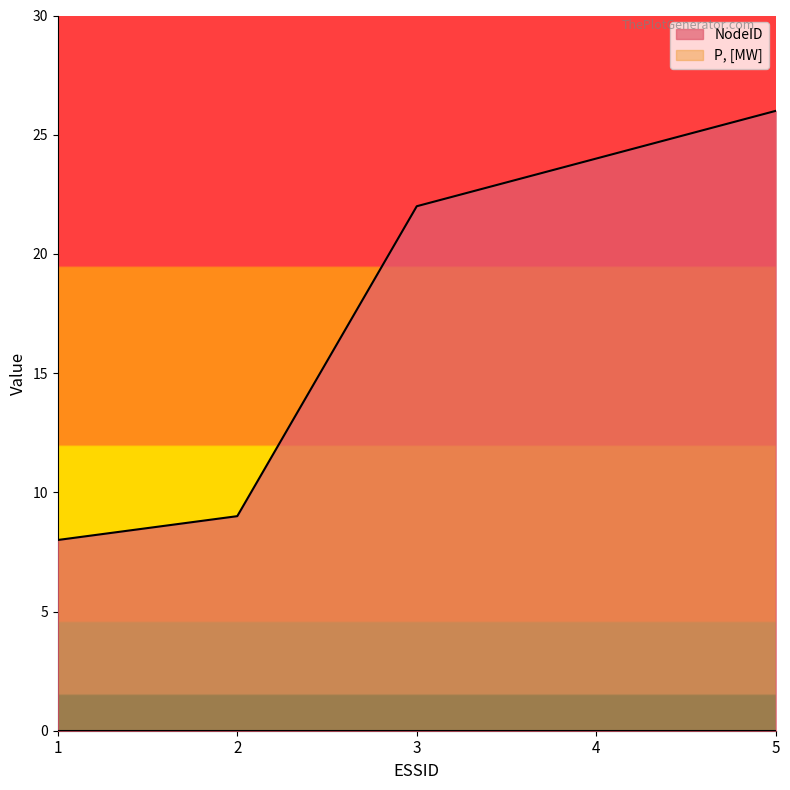

Which category has the highest value across all series?

5